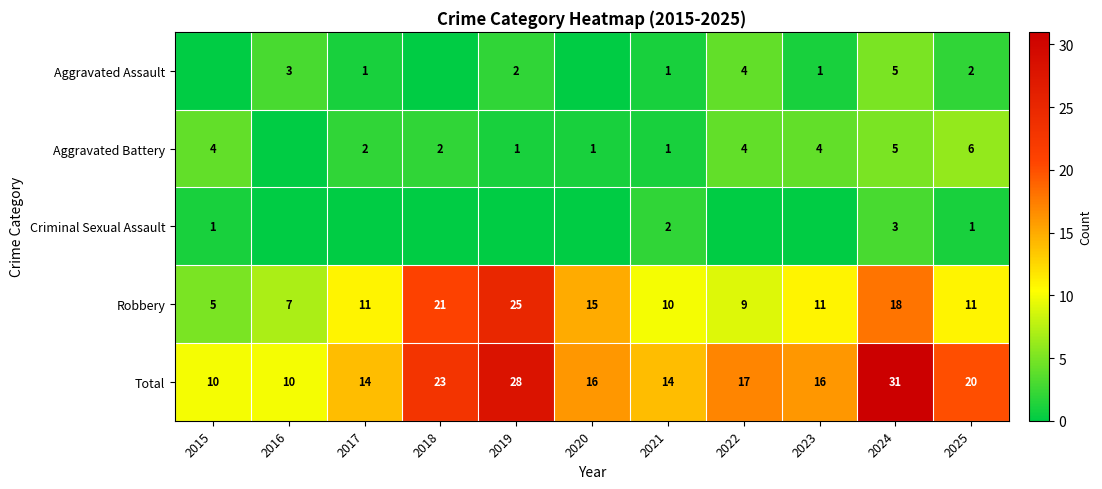

At which category does the chart reach its minimum across all series?

2015